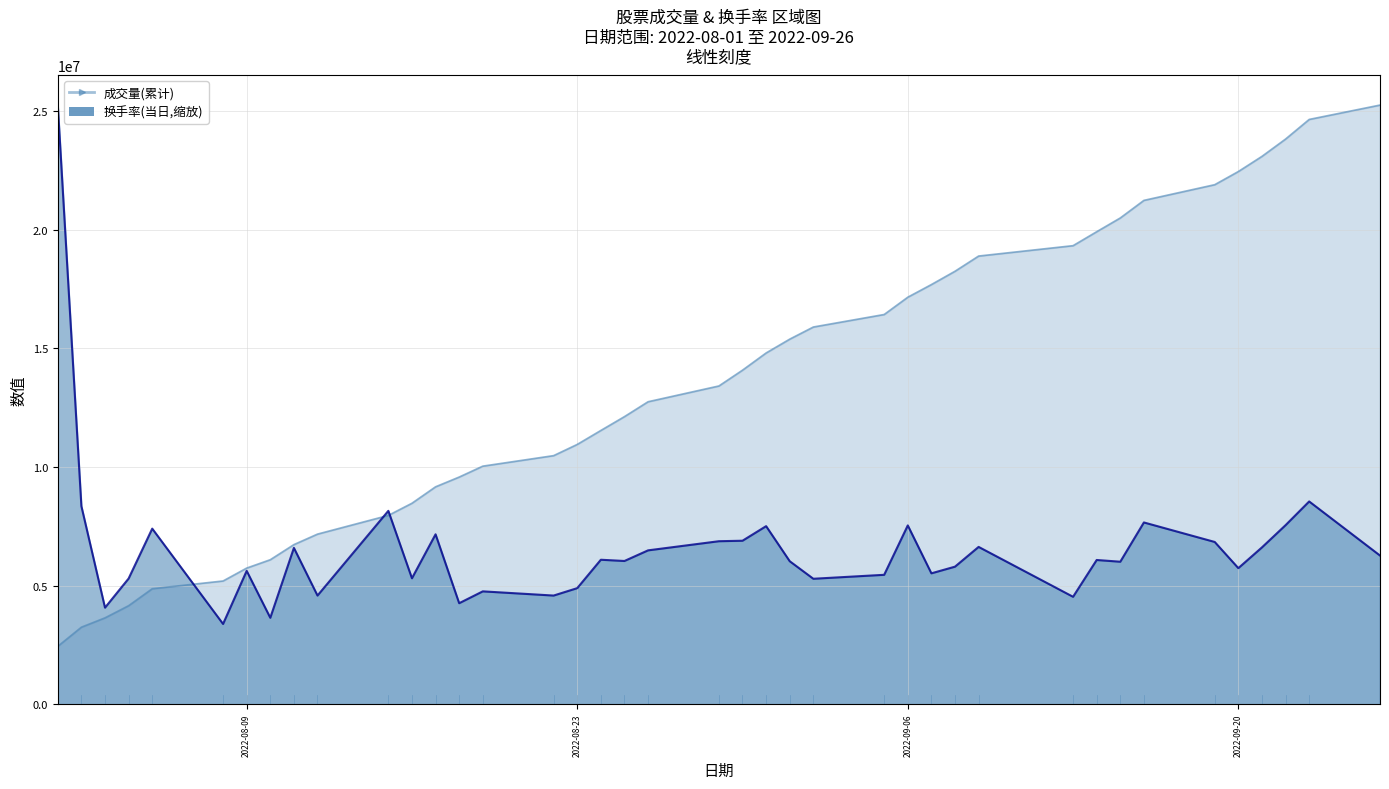

What position from the left is 2022-08-24?

18